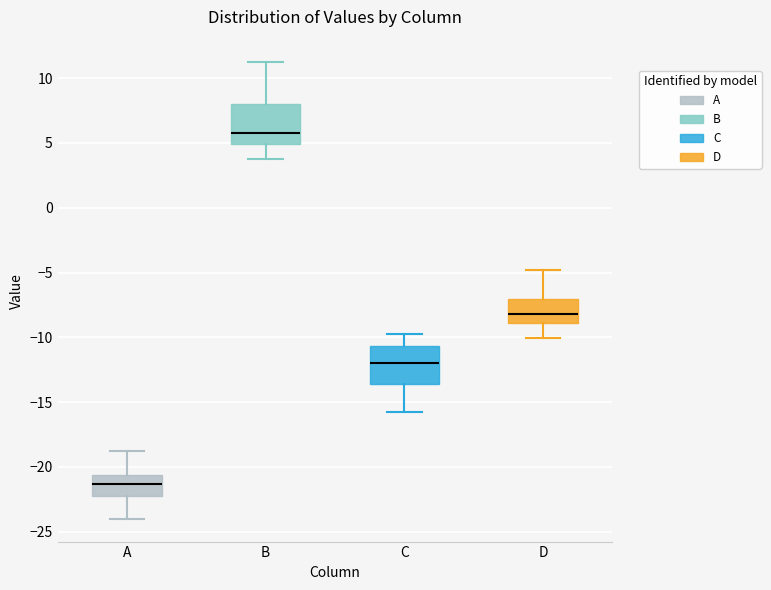

Reading left to right, read every box against the y-axis: the position of its median line, the range the box covers, and the ends of its whiskers. The values are not printed on the chart, so give them approximately, as read against the axis.

A: median -21.5, box -22.5 to -20.5, whiskers -24.0 to -19.0
B: median 6.0, box 5.0 to 8.0, whiskers 4.0 to 11.0
C: median -12.0, box -13.5 to -10.5, whiskers -16.0 to -10.0
D: median -8.0, box -9.0 to -7.0, whiskers -10.0 to -5.0